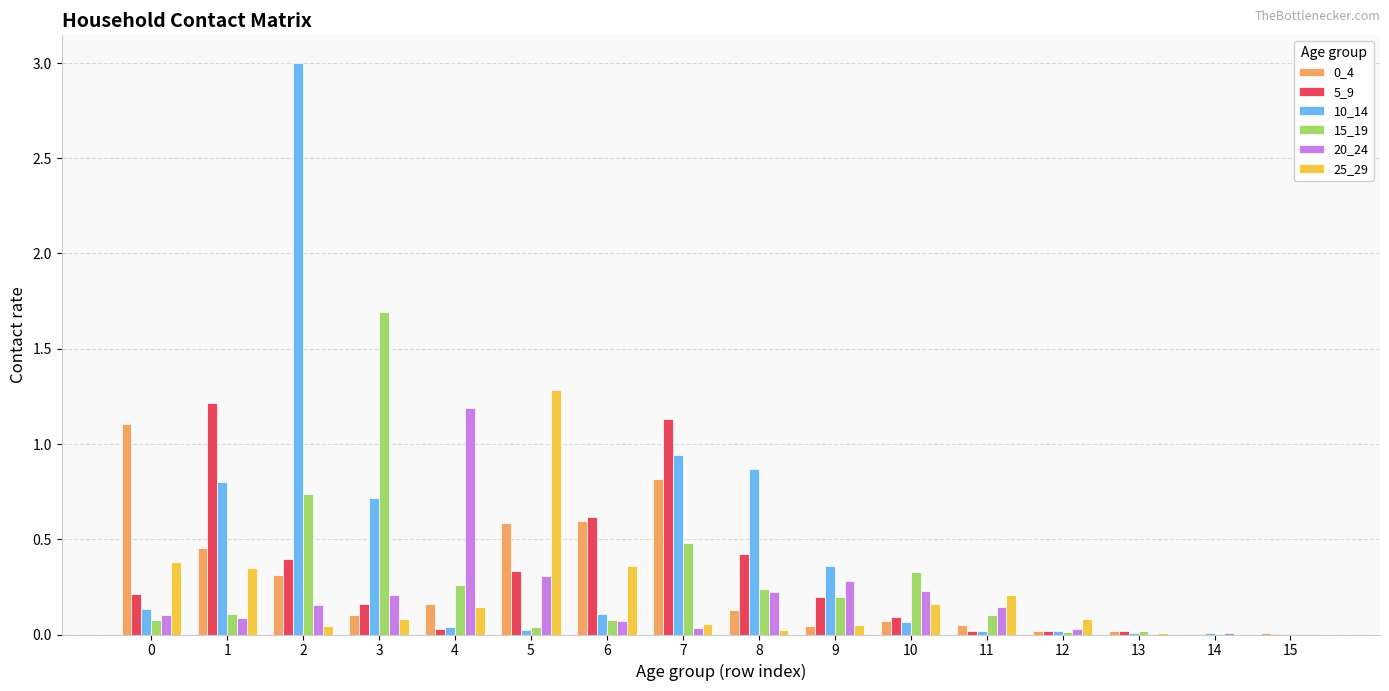

What is the maximum value shown in the chart?

3.0